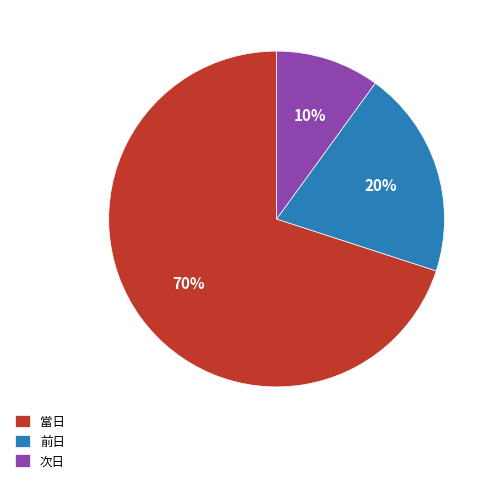

The 次日 slice represents 10% of the pie. True or false?

True